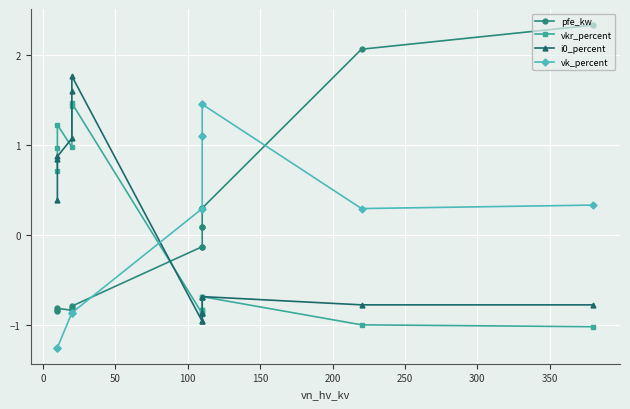

How many values in the pfe_kw series exceed 0?

6